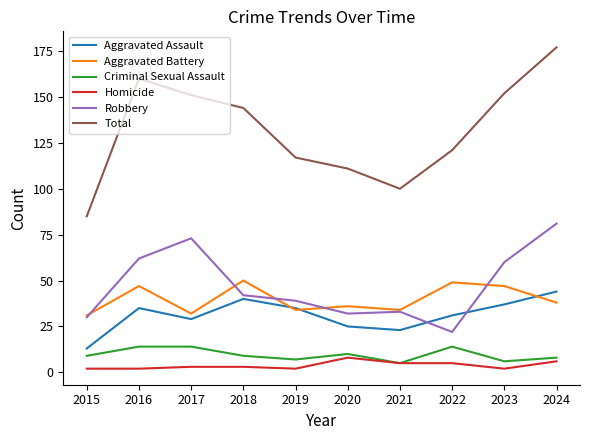

Which label corresponds to the largest value in the chart?

2024